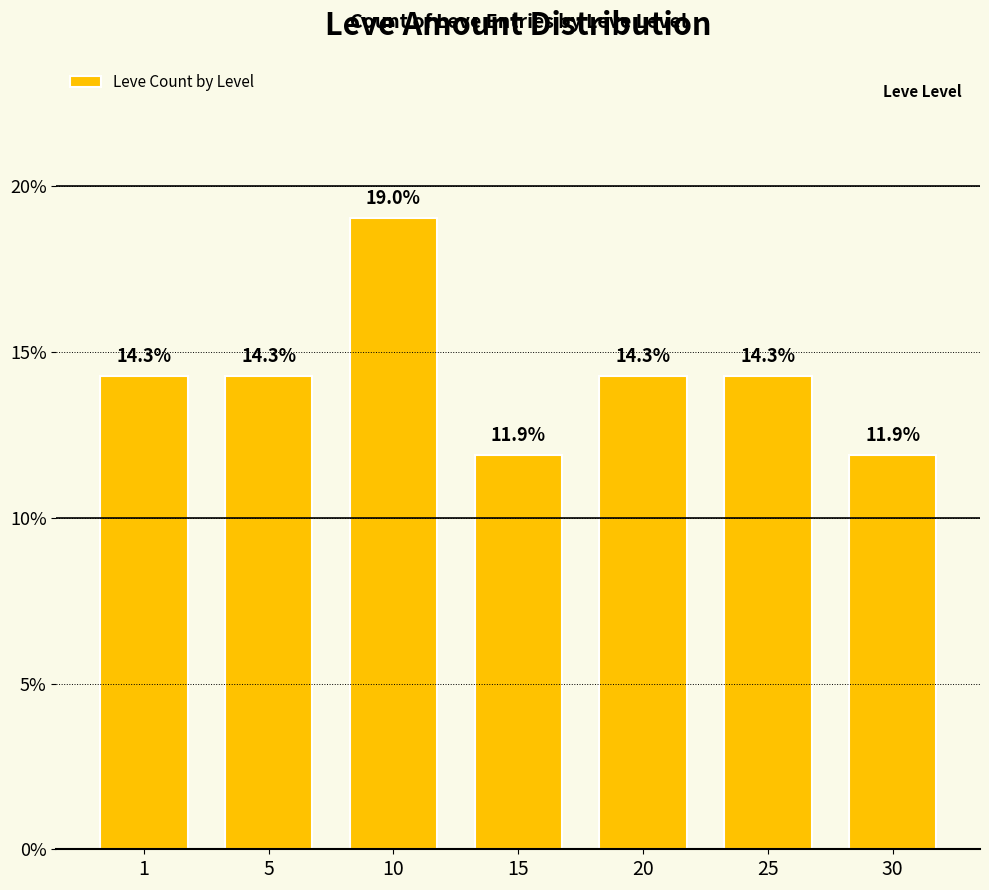

What is the value of the 7th bar from the left?

11.9